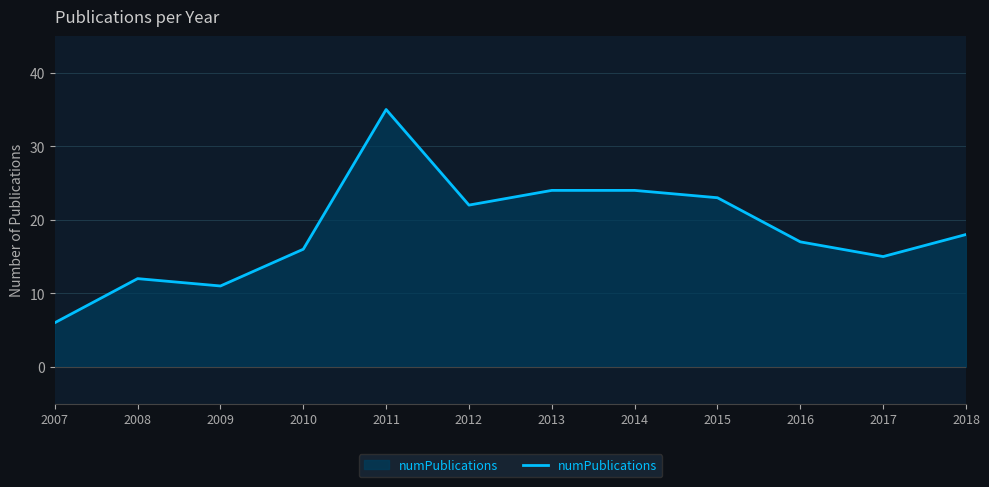

Reading left to right, list all the values displayed in this chart.

2007=6	2008=12	2009=11	2010=16	2011=35	2012=22	2013=24	2014=24	2015=23	2016=17	2017=15	2018=18